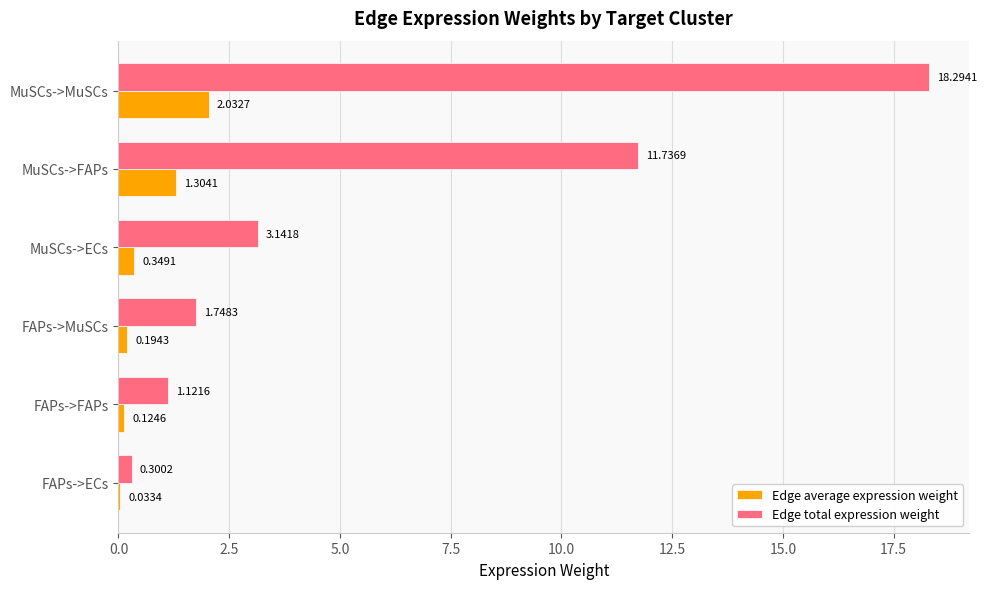

At which label is Edge total expression weight closest to 9?

MuSCs->FAPs